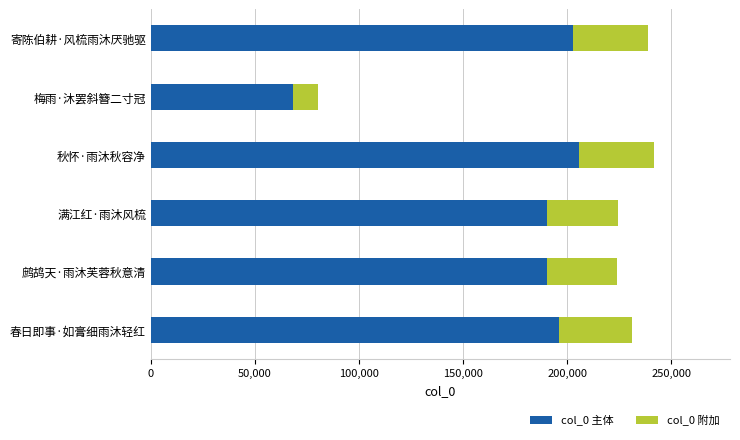

What is the difference between the col_0 主体 values at 满江红·雨沐风梳 and 秋怀·雨沐秋容净?

15070.5